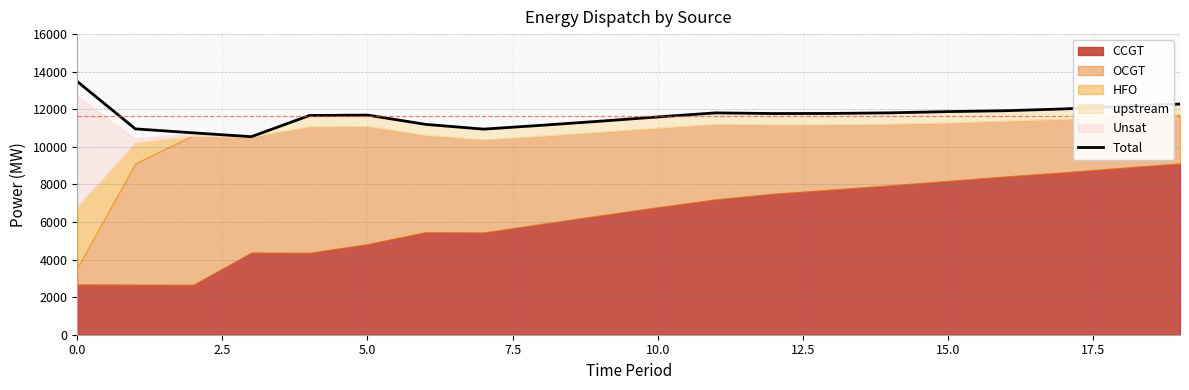

True or false: Total has a value of 21005 at 0.0.

False